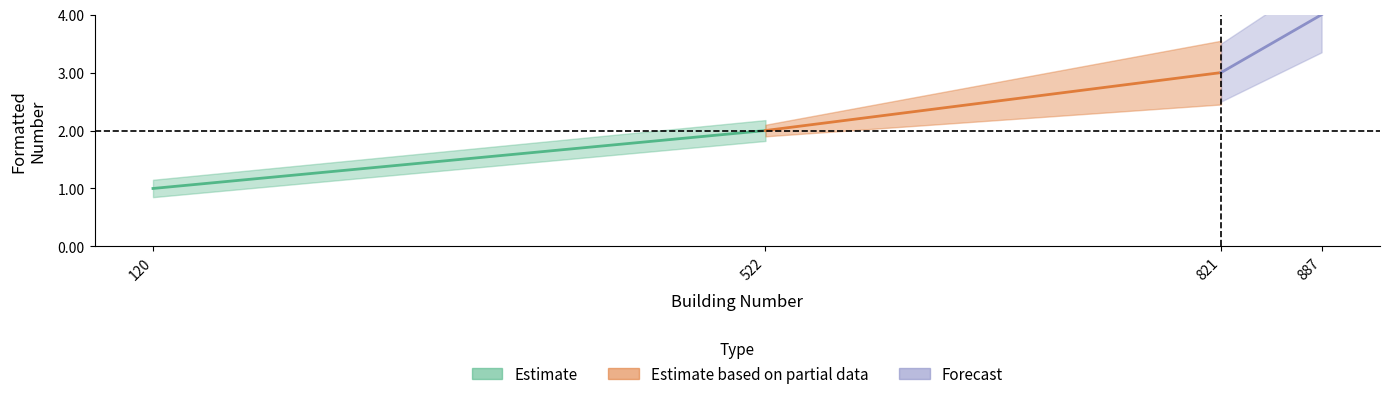

Read the value at 887.

4